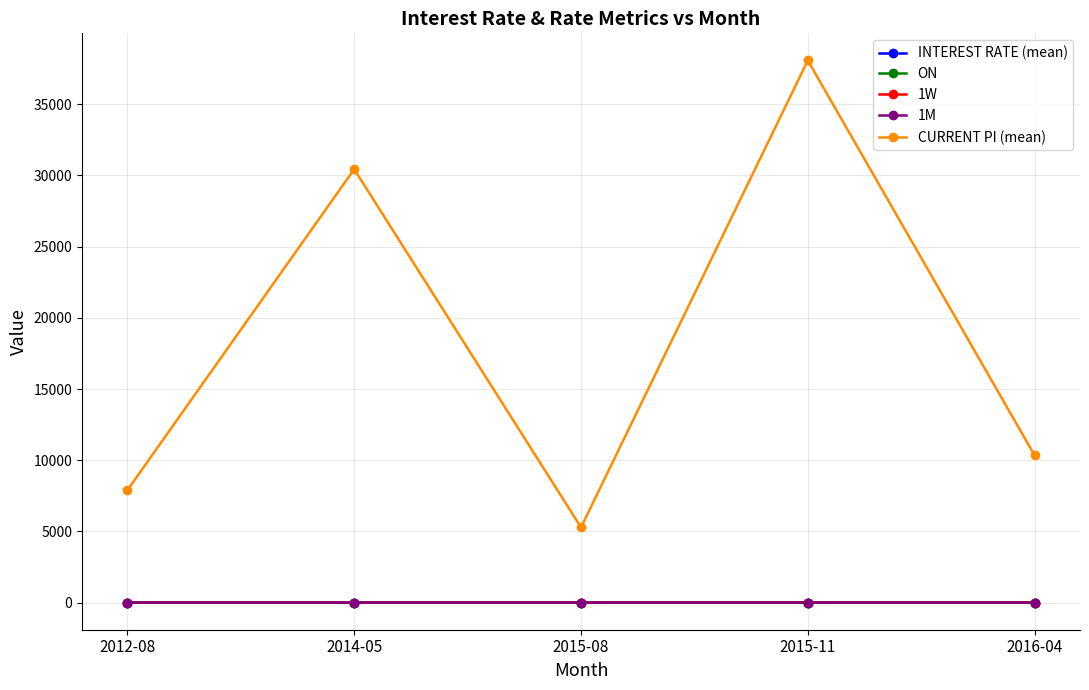

What is the value of the 1W point at the 1st from the left?

0.2